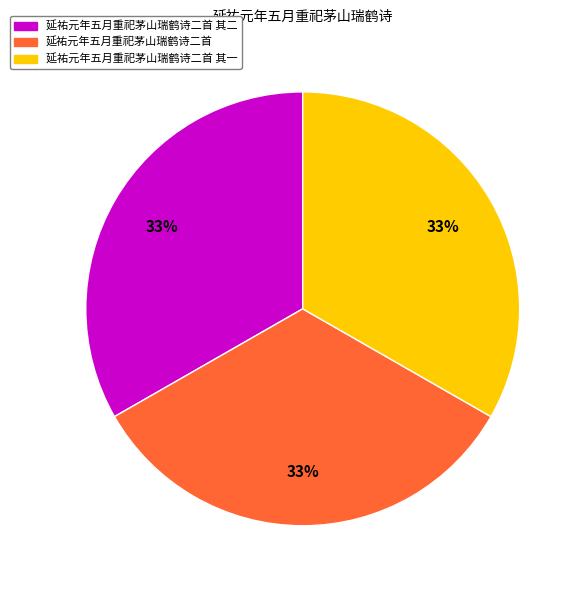

To the nearest percent, what is the average slice percentage?

33%